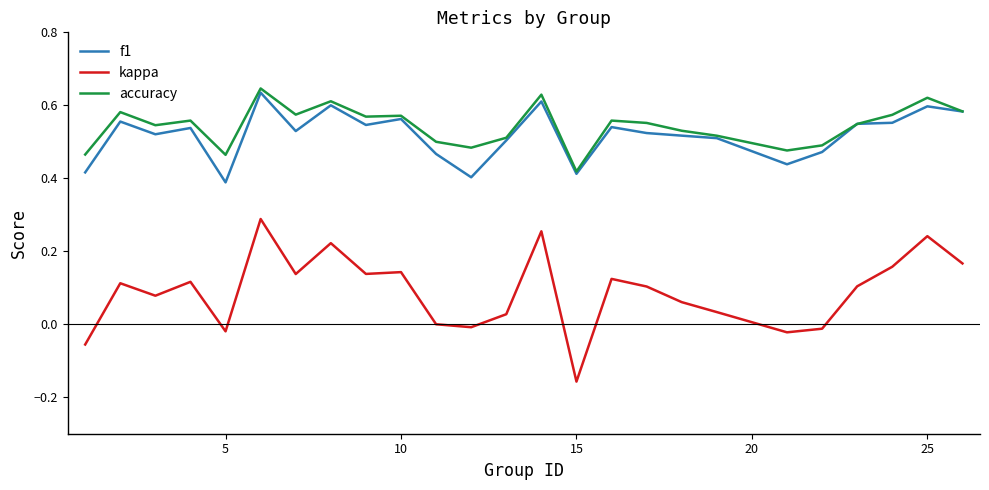

True or false: kappa and accuracy cross at least once.

False